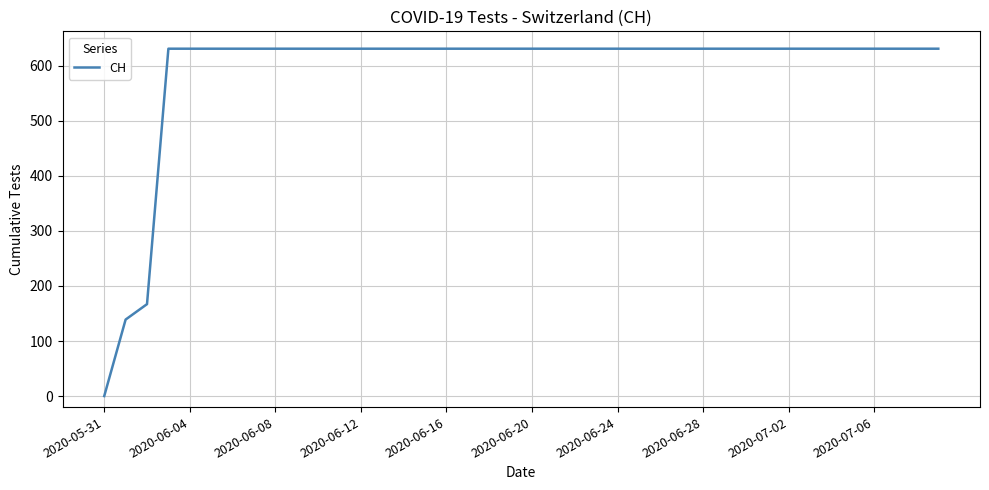

Count the number of categories in the chart.

40